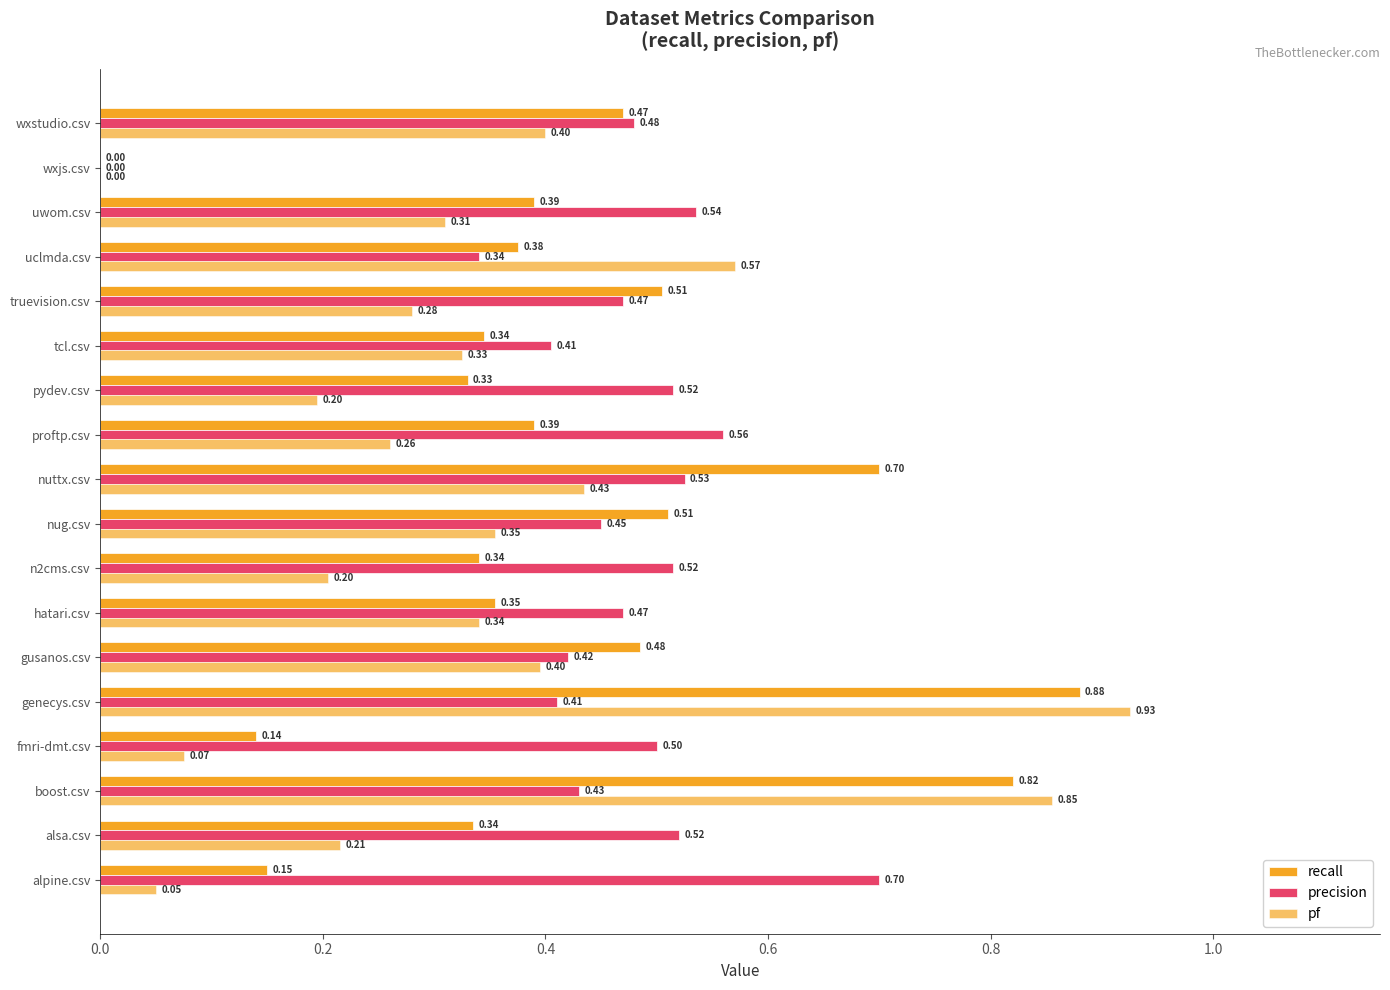

How many series are shown in this chart?

3